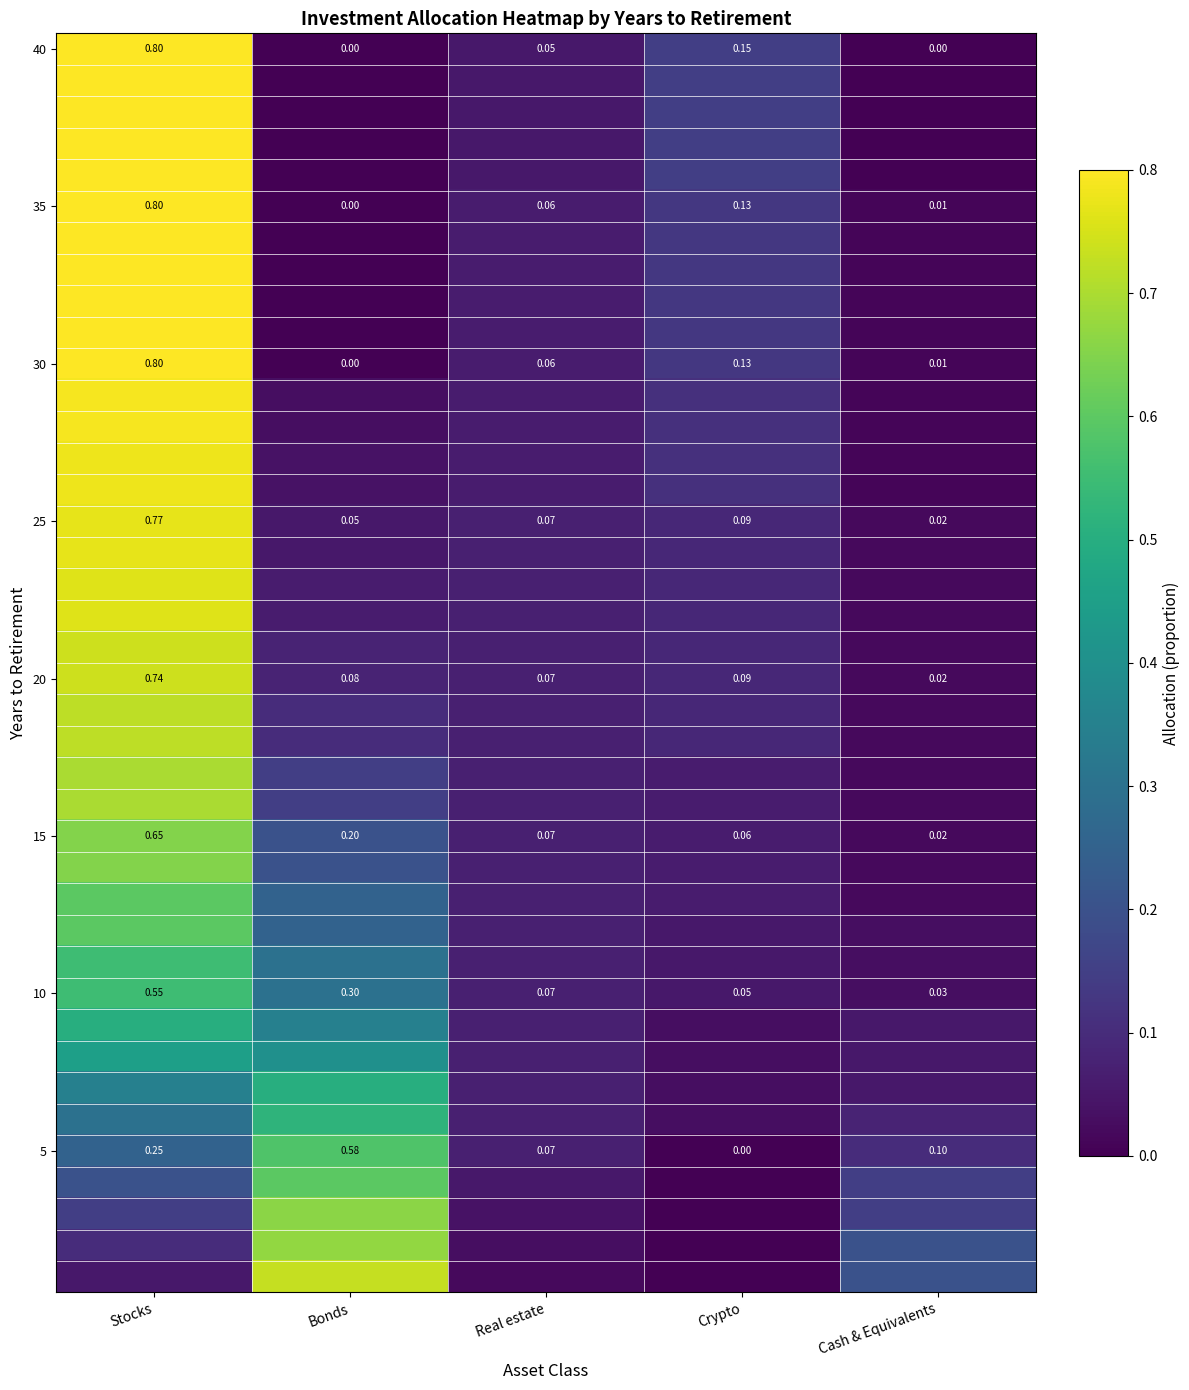

Which category has the highest value in the 5 series?

Bonds